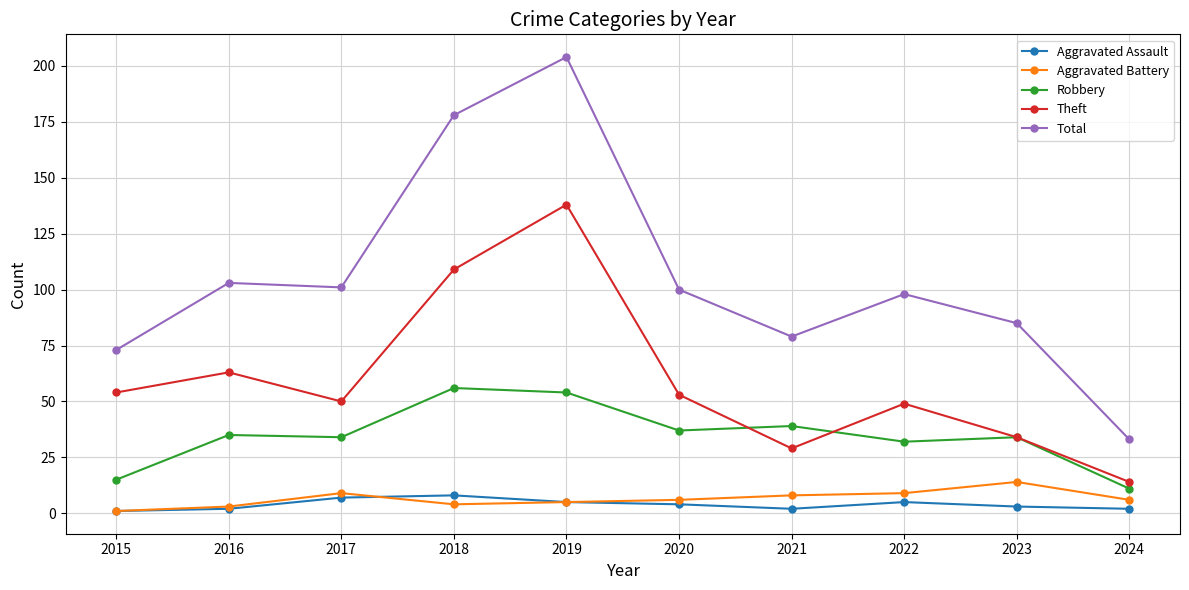

At which label is Total closest to 118?

2016